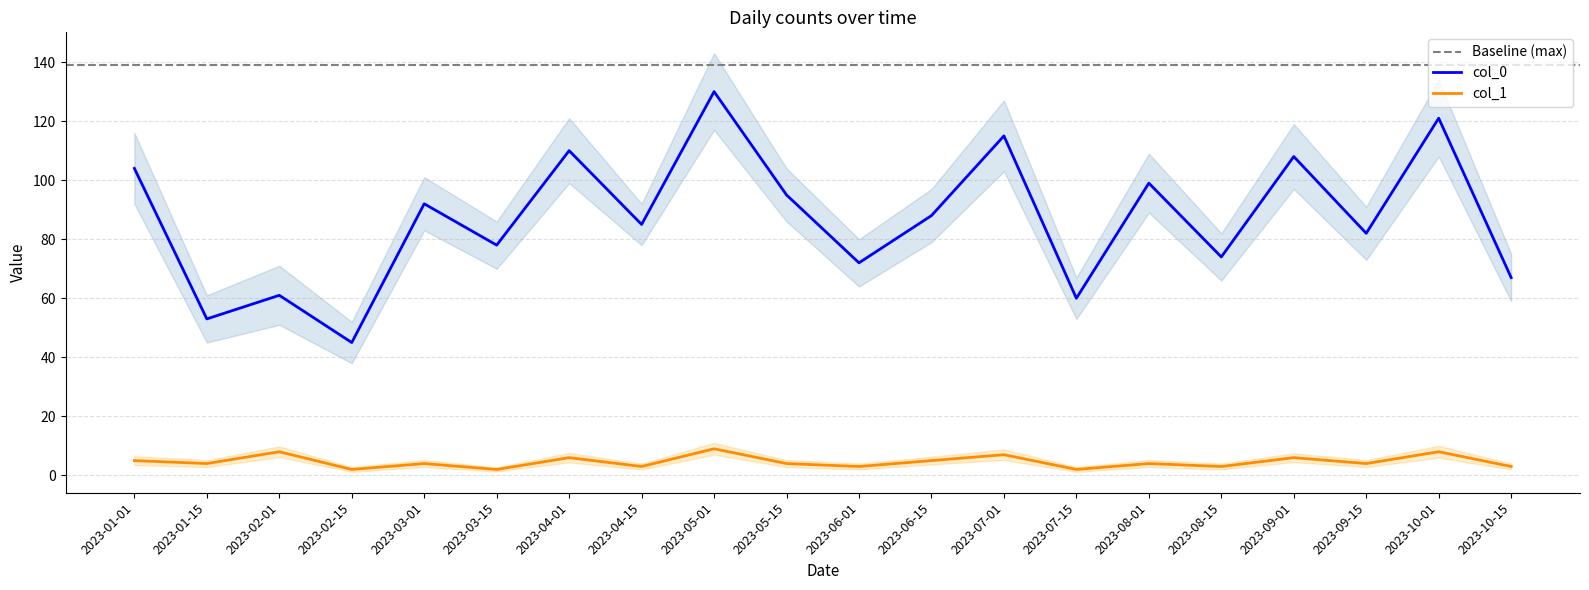

What is the sum of all col_0 values?

1739